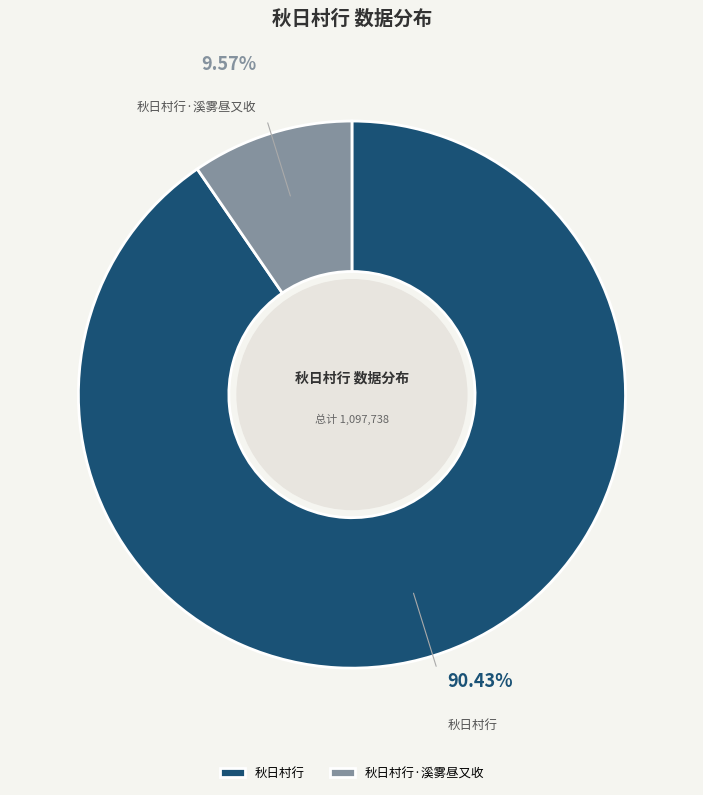

Is it true that 秋日村行·溪雾昼又收 is 16% of the pie?

False